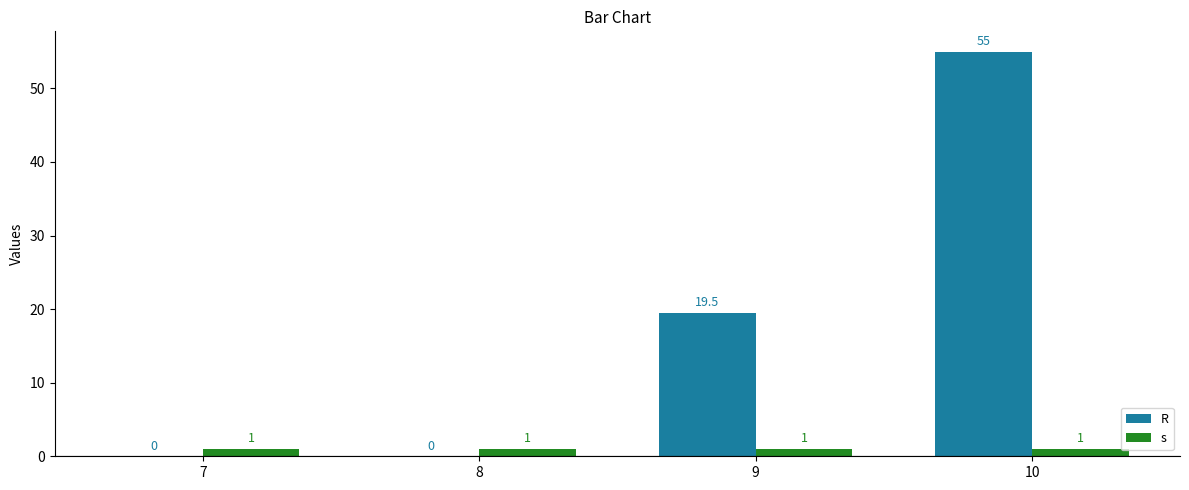

What is the sum of the s values at 9 and 8?

2.0